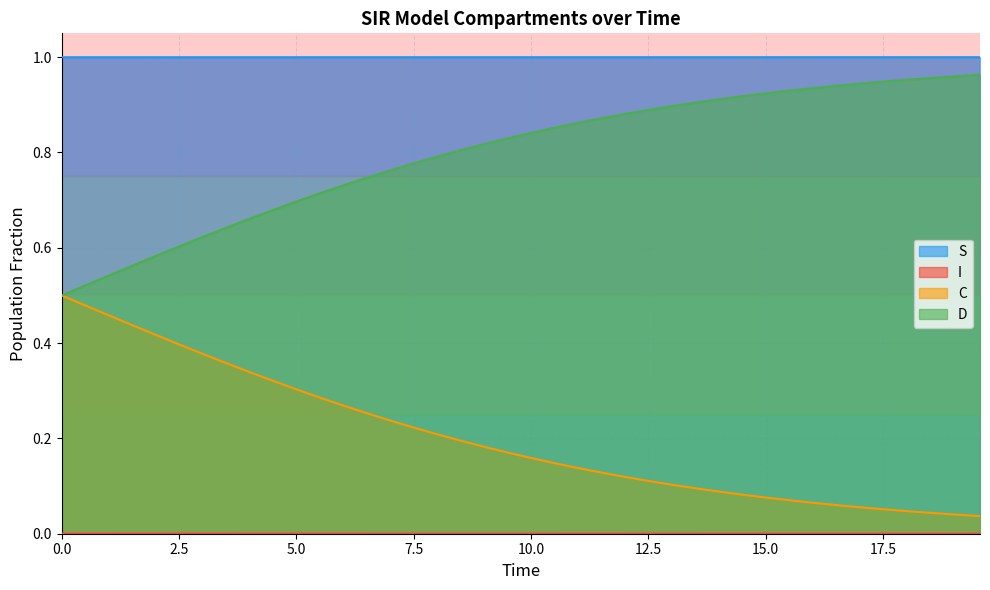

Which series has the largest range (max minus min)?

C